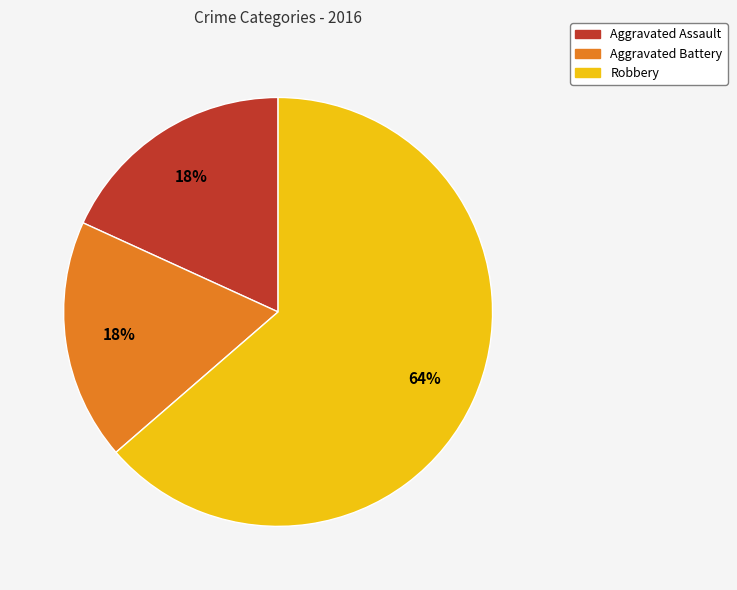

How many segments does this pie chart have?

3